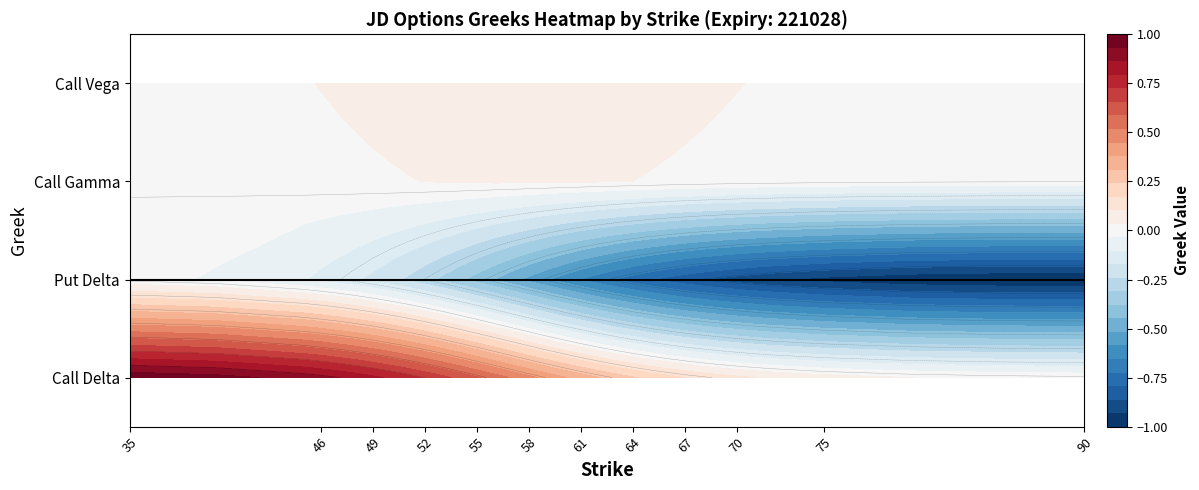

Reading left to right, what are all the values shown in this chart?

call_delta: 0=1.0	1=1.0	2=0.9	3=0.9	4=0.9	5=0.8	6=0.8	7=0.8	8=0.7	9=0.7	10=0.7	11=0.6	12=0.6	13=0.6	14=0.5	15=0.5	16=0.4	17=0.4	18=0.3	19=0.3	20=0.3	21=0.2	22=0.2	23=0.2	24=0.2	25=0.2	26=0.1	27=0.1	28=0.1	29=0.1	30=0.1	31=0.0	32=0.0	33=0.0
put_delta: 0=-0.0	1=-0.0	2=-0.1	3=-0.1	4=-0.1	5=-0.2	6=-0.2	7=-0.2	8=-0.3	9=-0.3	10=-0.3	11=-0.4	12=-0.4	13=-0.5	14=-0.5	15=-0.5	16=-0.6	17=-0.6	18=-0.7	19=-0.7	20=-0.7	21=-0.8	22=-0.8	23=-0.8	24=-0.8	25=-0.9	26=-0.9	27=-0.9	28=-0.9	29=-0.9	30=-1.0	31=-1.0	32=-1.0	33=-1.0
call_gamma: 0=0.0	1=0.0	2=0.0	3=0.0	4=0.0	5=0.0	6=0.0	7=0.0	8=0.0	9=0.0	10=0.0	11=0.0	12=0.0	13=0.0	14=0.0	15=0.0	16=0.0	17=0.0	18=0.0	19=0.0	20=0.0	21=0.0	22=0.0	23=0.0	24=0.0	25=0.0	26=0.0	27=0.0	28=0.0	29=0.0	30=0.0	31=0.0	32=0.0	33=0.0
call_vega: 0=0.0	1=0.0	2=0.0	3=0.0	4=0.0	5=0.0	6=0.0	7=0.1	8=0.1	9=0.1	10=0.1	11=0.1	12=0.1	13=0.1	14=0.1	15=0.1	16=0.1	17=0.1	18=0.1	19=0.1	20=0.1	21=0.1	22=0.1	23=0.0	24=0.0	25=0.0	26=0.0	27=0.0	28=0.0	29=0.0	30=0.0	31=0.0	32=0.0	33=0.0